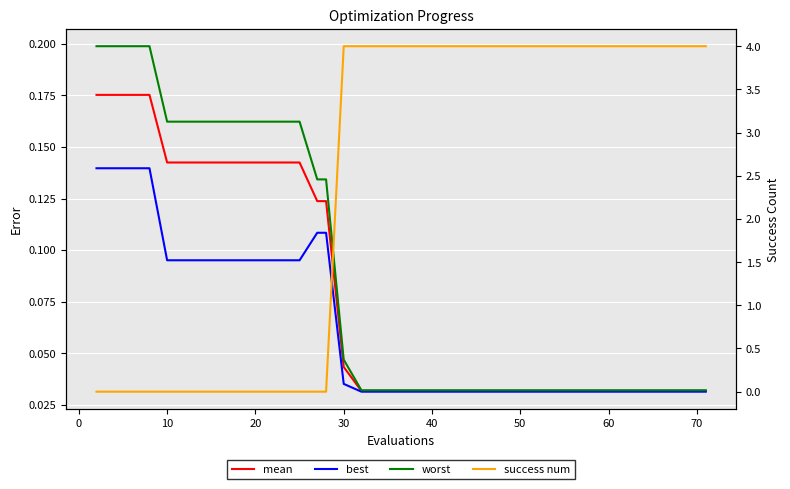

True or false: mean has more than 2 points higher than both neighbors.

False